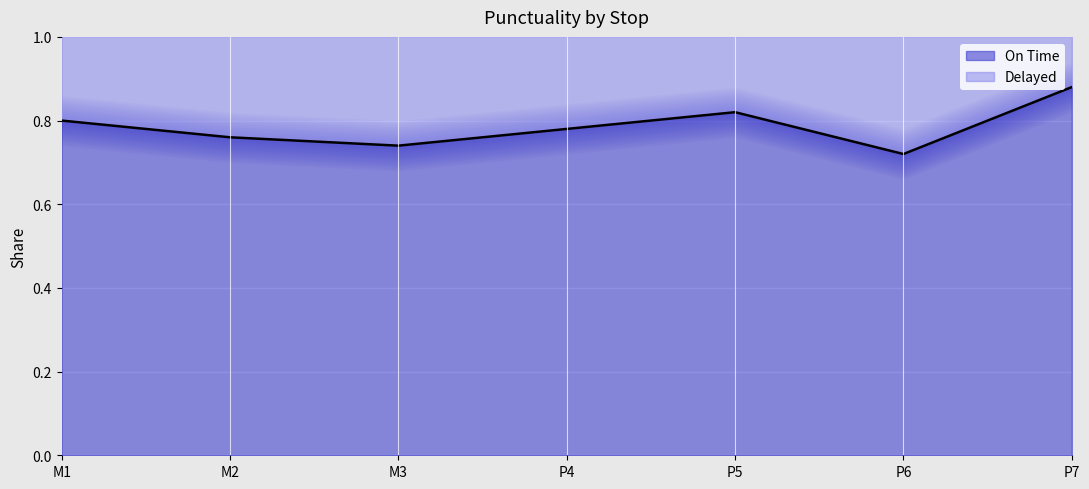

List the labels in order of value, largest first.

P7, P5, M1, P4, M2, M3, P6